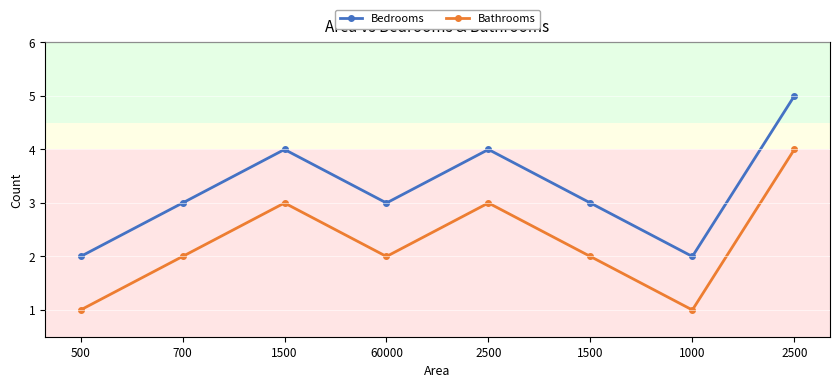

At how many categories does at least one series exceed 3?

3